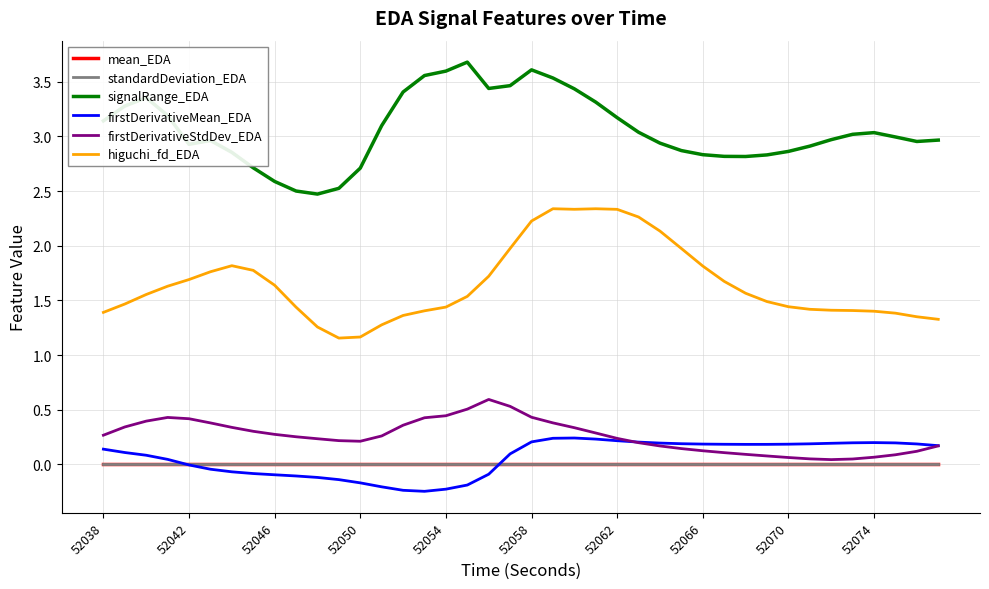

True or false: higuchi_fd_EDA and firstDerivativeMean_EDA intersect in this chart.

False